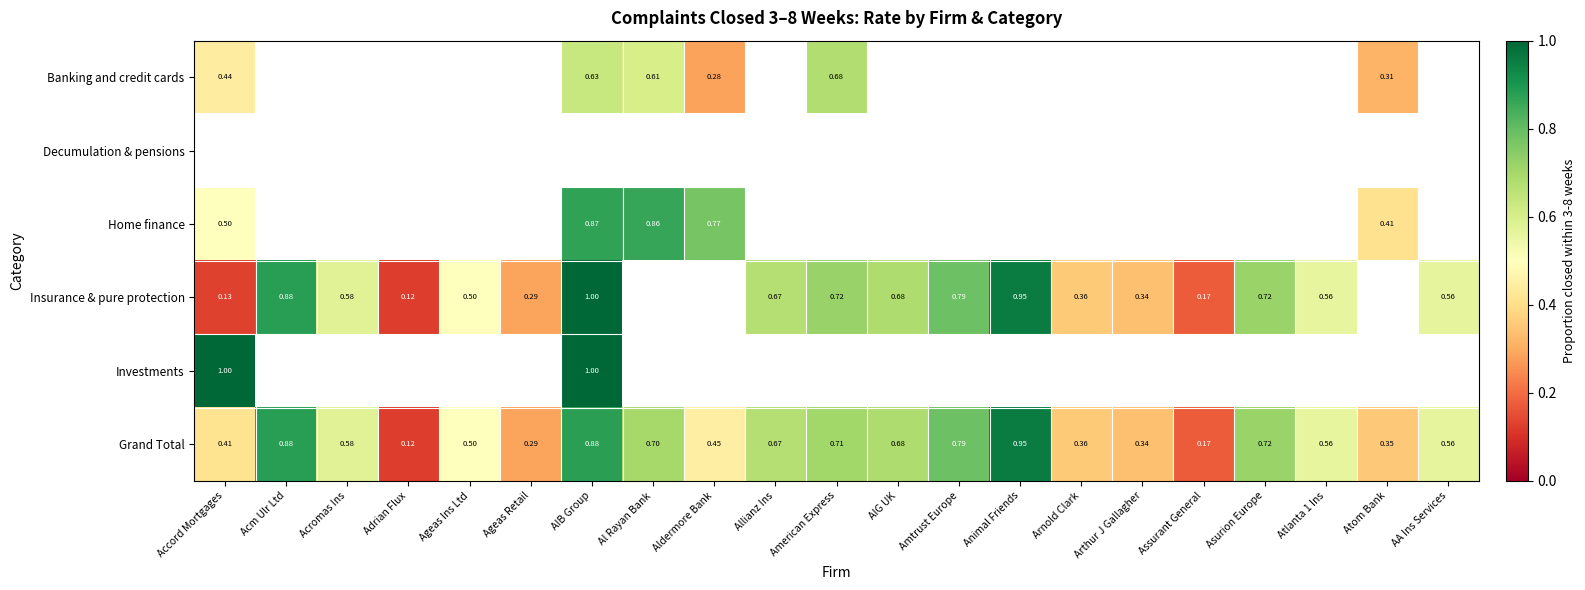

At which label is Grand Total closest to 0?

Adrian Flux